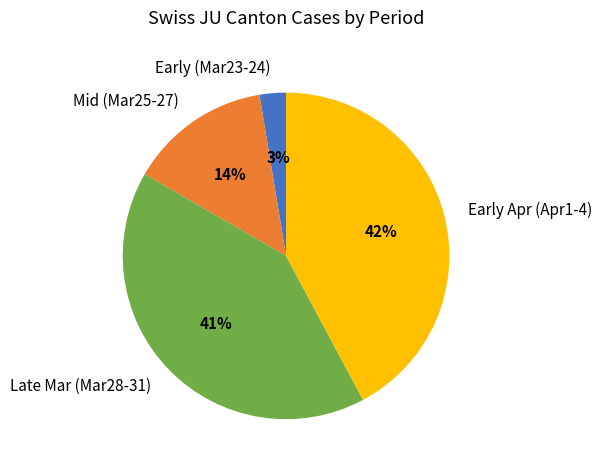

What is the largest slice in the pie chart?

Early Apr (Apr1-4)